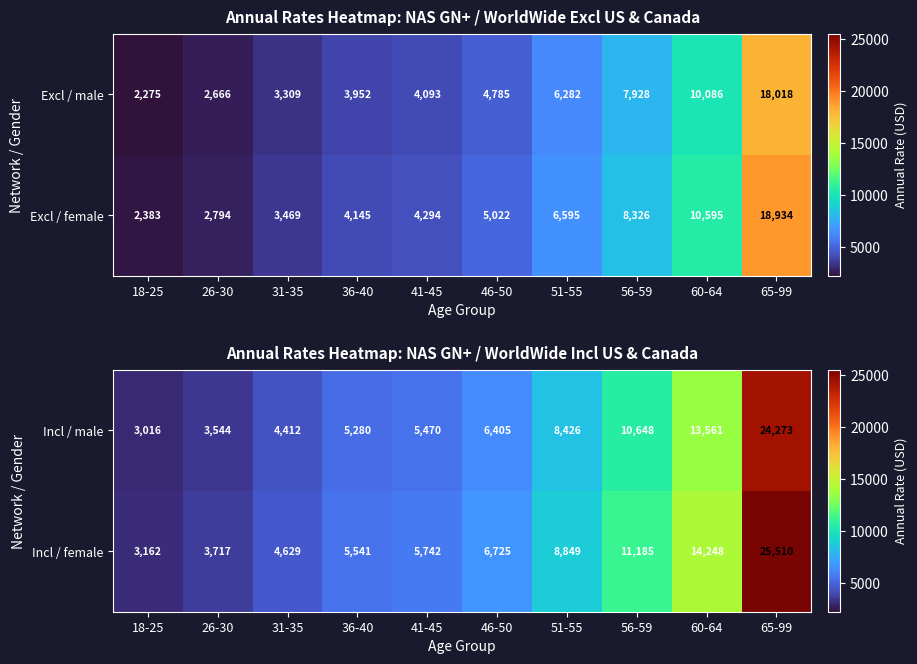

True or false: Incl / female has a value of 25510 at 65-99.

True